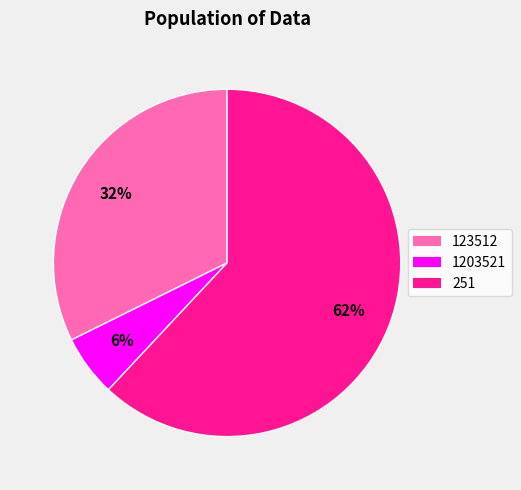

Which category has the biggest portion of the pie?

251